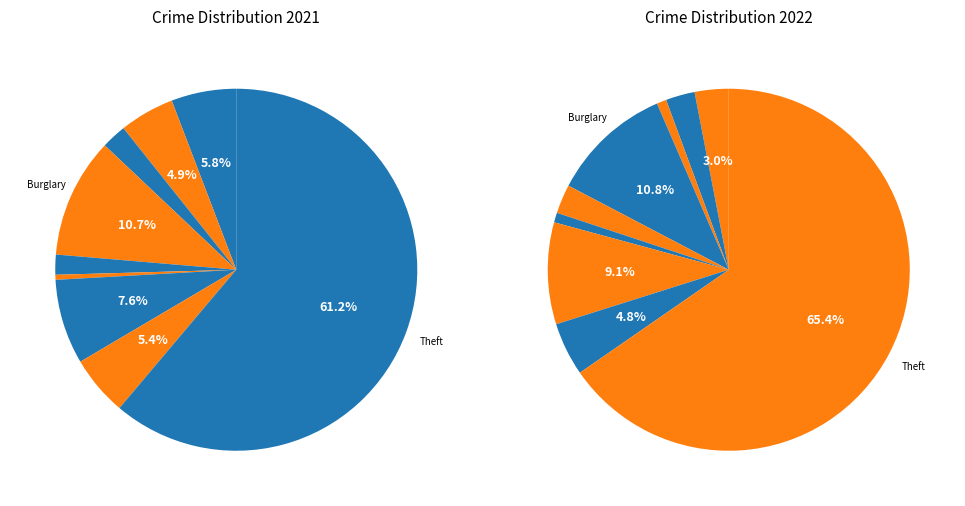

Which has a higher value, Aggravated Battery or Robbery?

Robbery